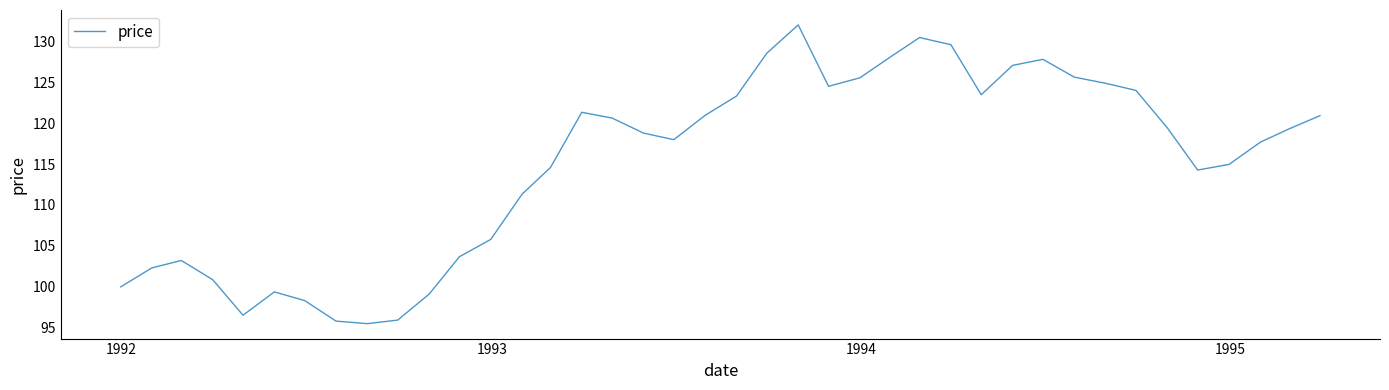

What is the smallest value displayed?

95.5